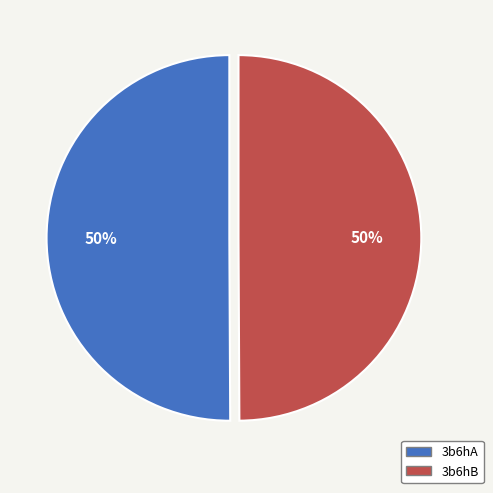

To the nearest percent, what is the combined percentage of 3b6hB and 3b6hA?

100%